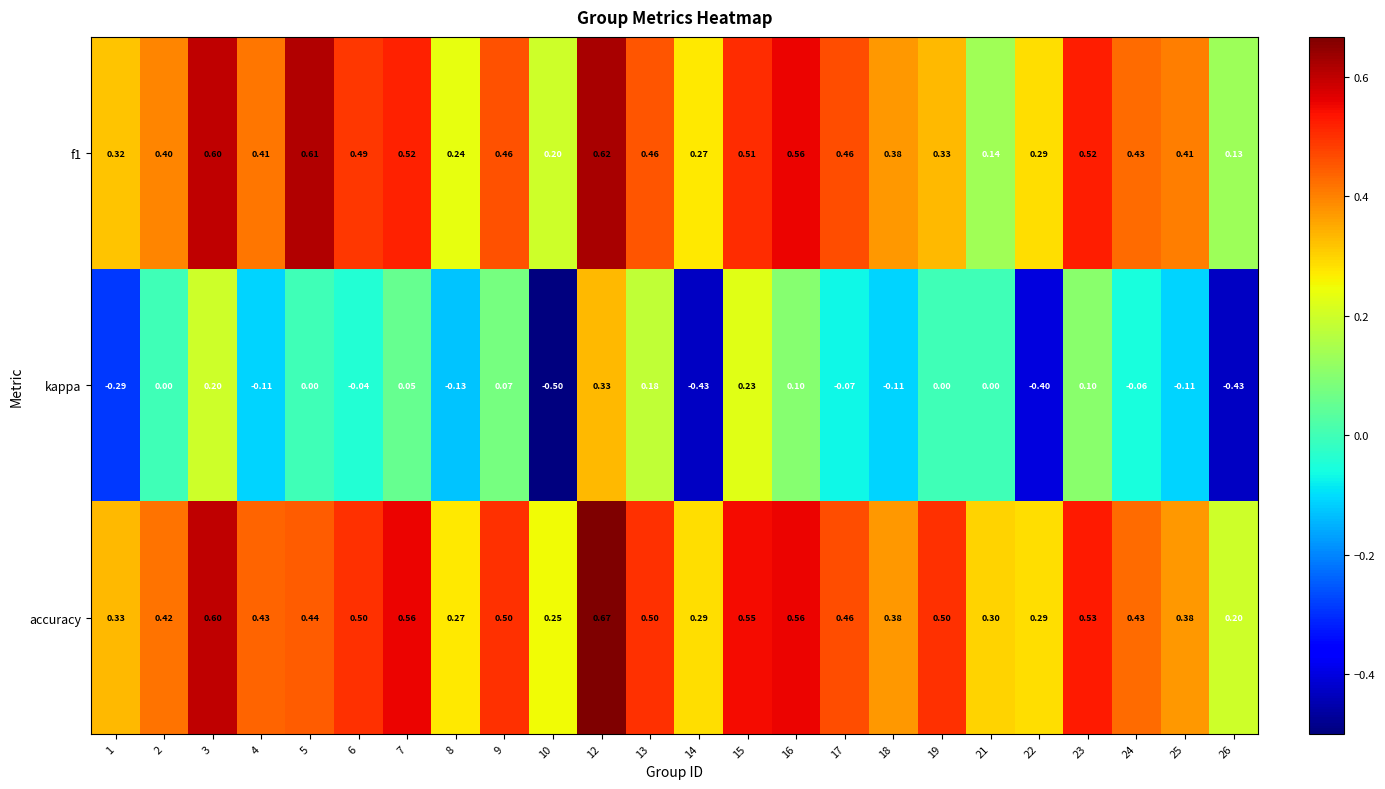

Which series has the largest total across all categories?

accuracy